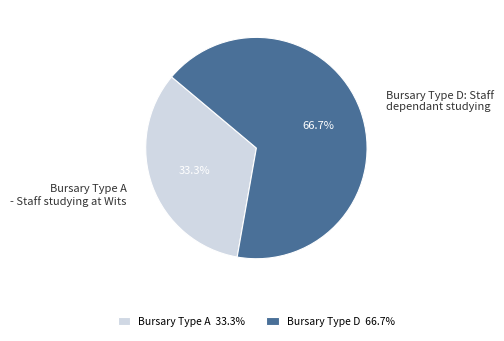

True or false: Bursary Type D: Staff dependant studying accounts for 67% of the total.

True